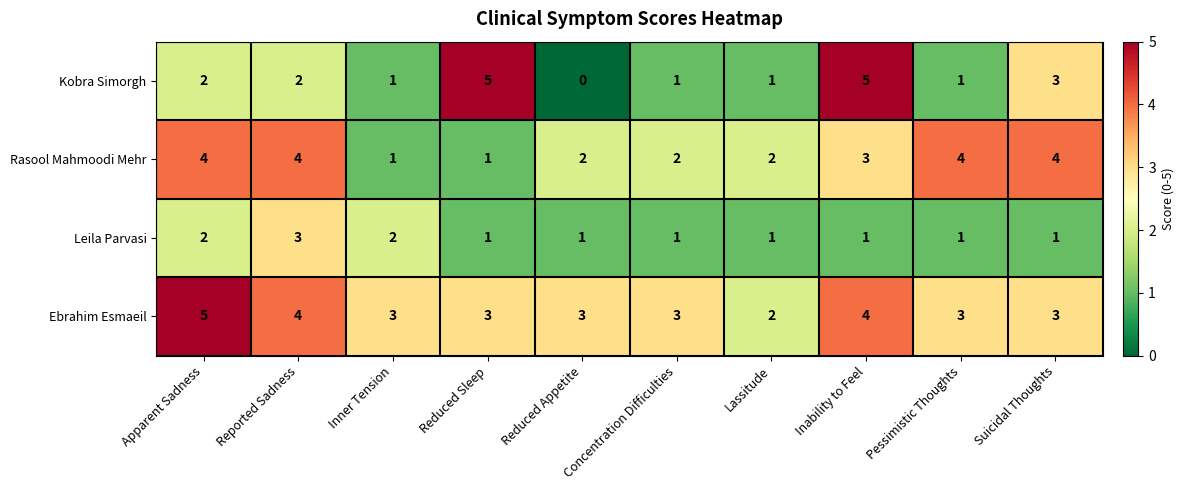

Where does the Ebrahim Esmaeil series first go above 3?

Apparent Sadness